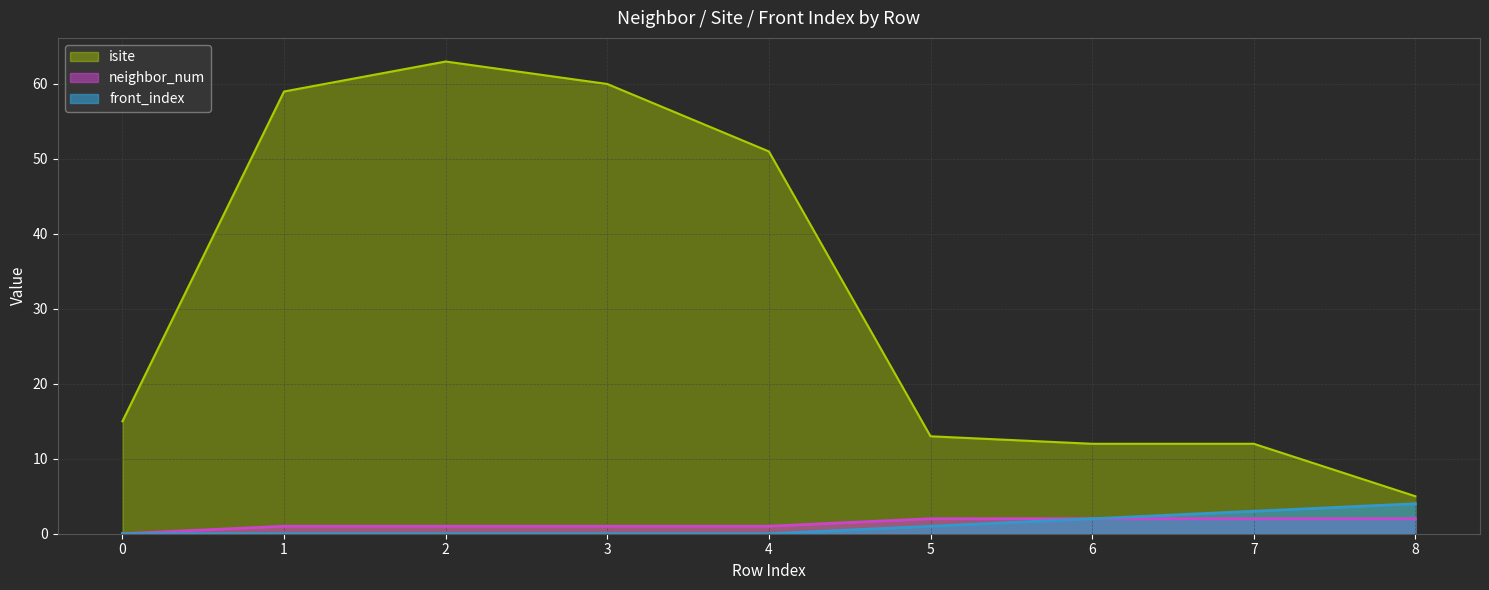

True or false: front_index and neighbor_num cross at least once.

False